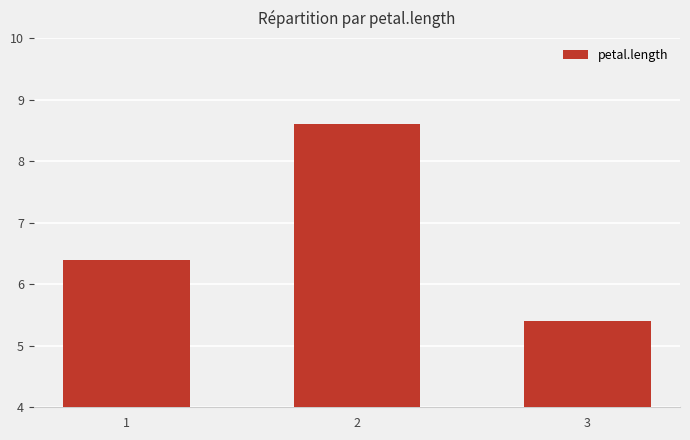

Which category has the lowest value across all series?

3